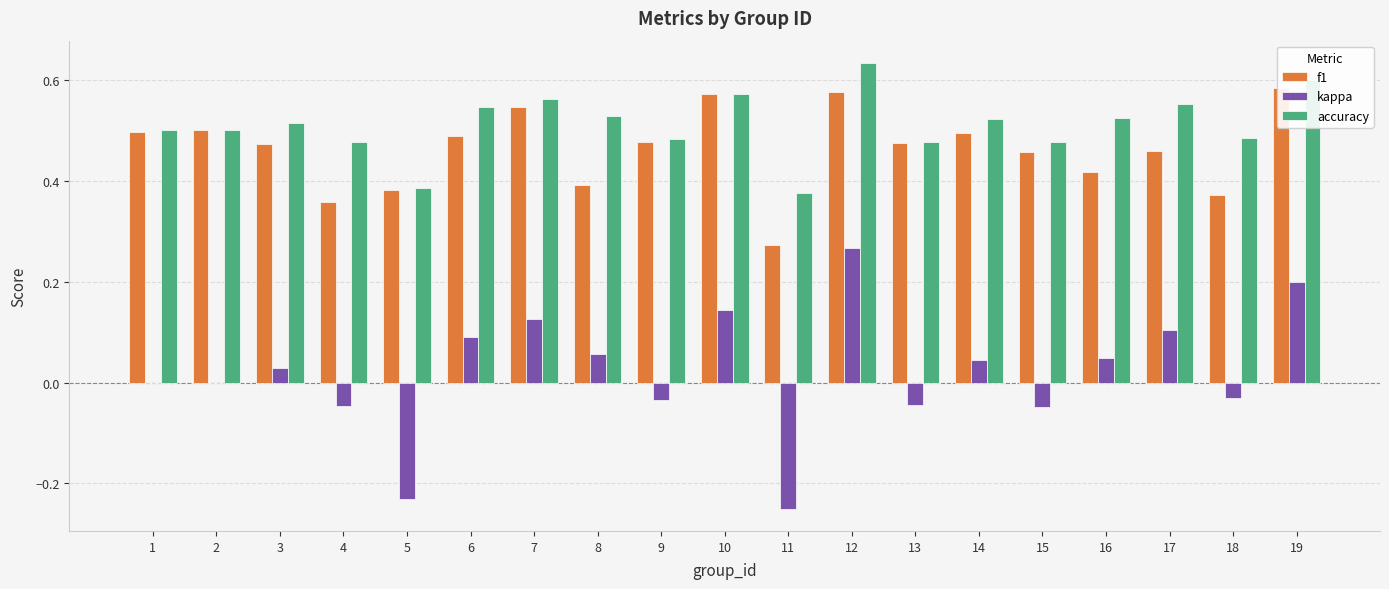

Rank the series at 11 from lowest to highest value.

kappa, f1, accuracy